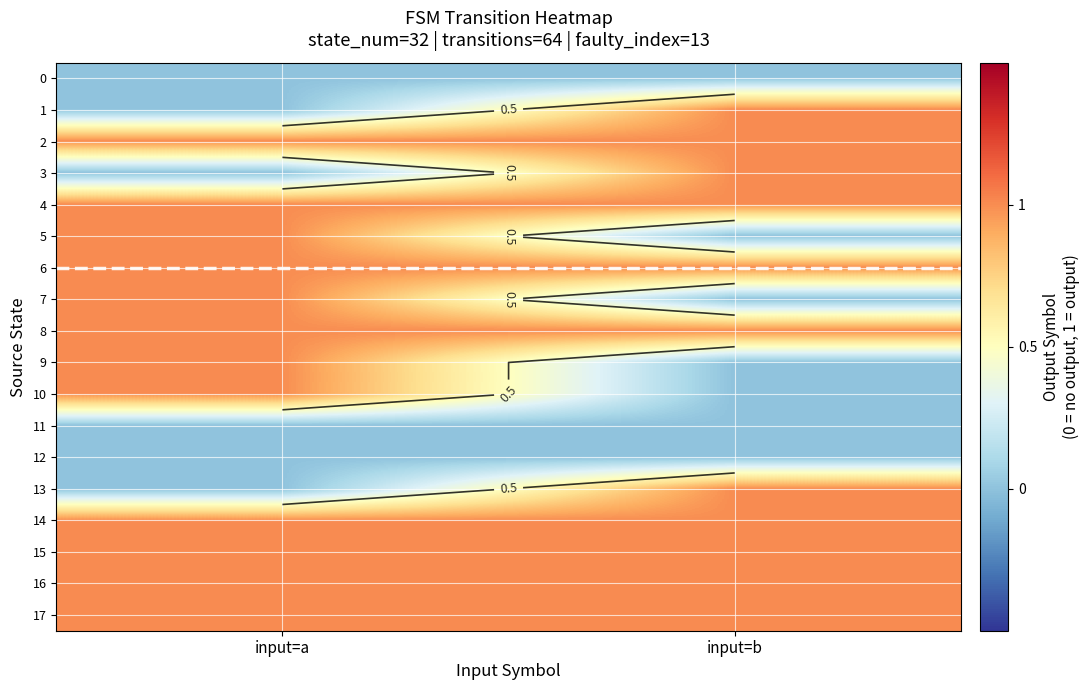

Rank the categories by row_3 value from highest to lowest.

input=b, input=a